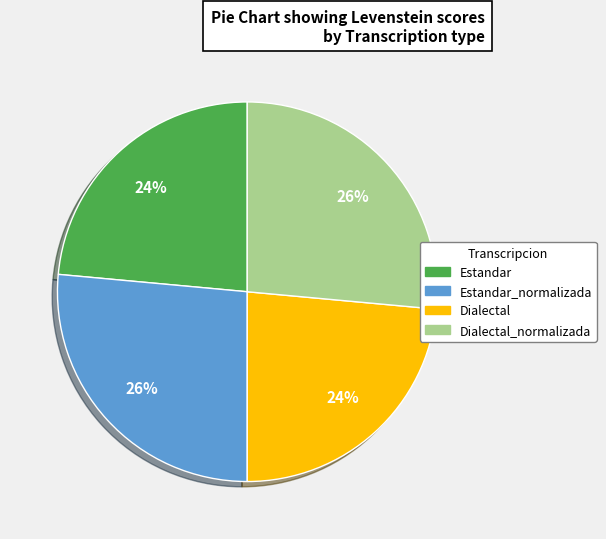

True or false: Dialectal accounts for 24% of the total.

True